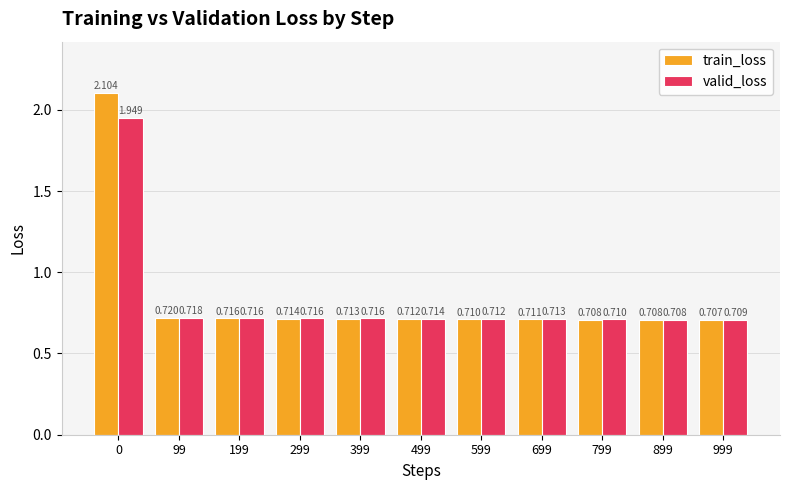

How many categories are shown in the chart?

11